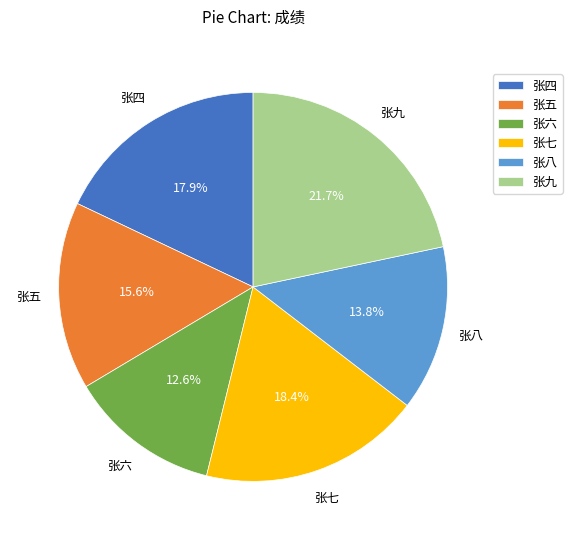

Approximately how many times larger is the value at 张七 compared to 张九?

0.8